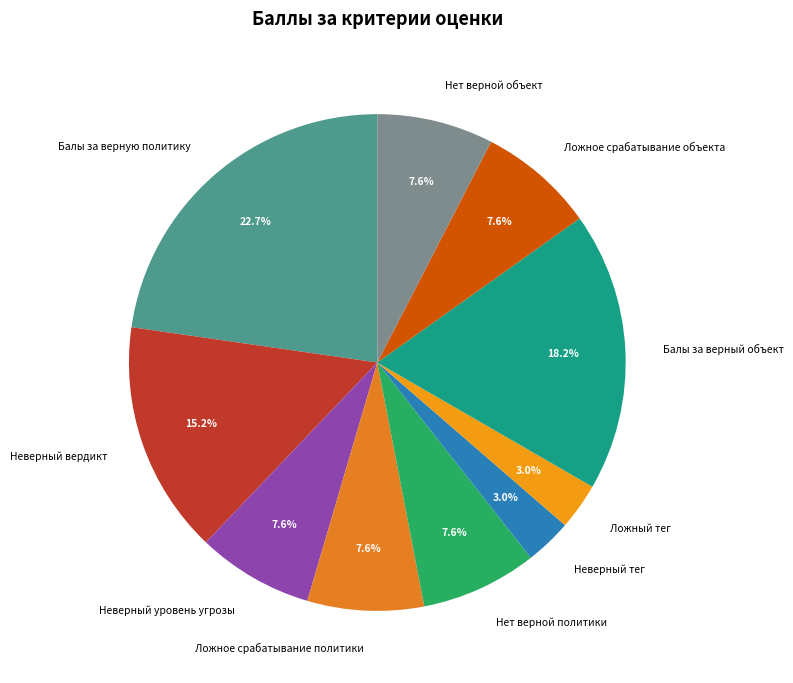

To the nearest percent, what percentage of the pie is Ложный тег?

3%